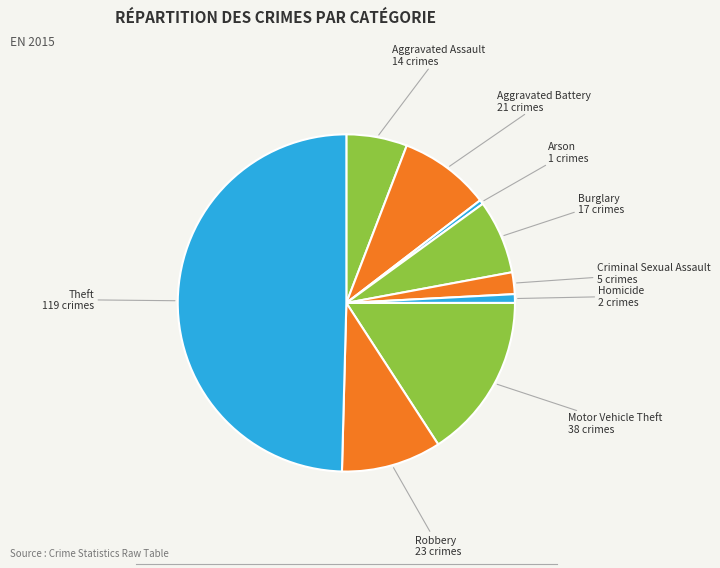

Do Robbery and Arson together represent more than half of the pie?

No